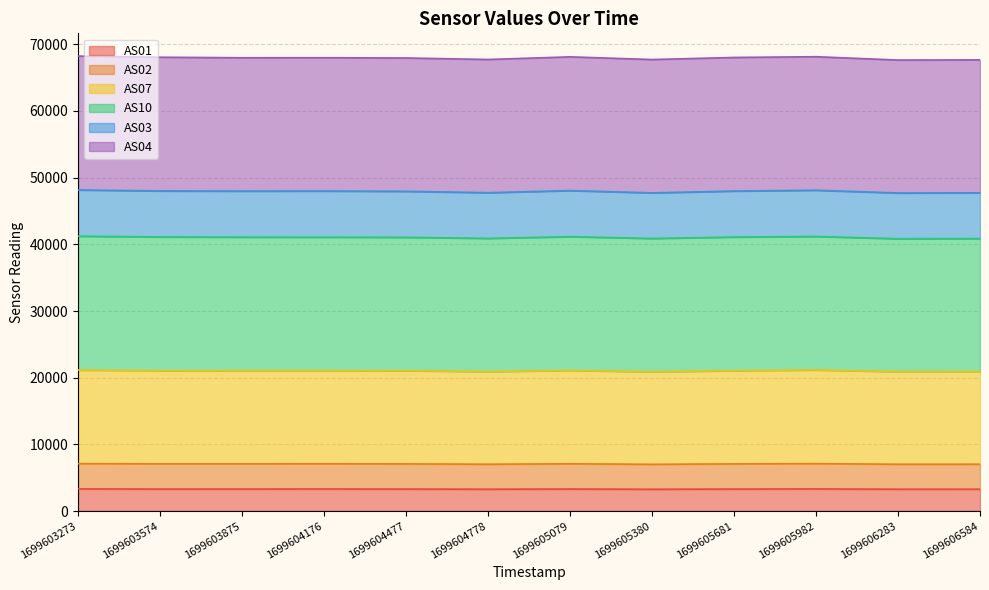

At which category does AS01 reach its first local peak?

1699604176